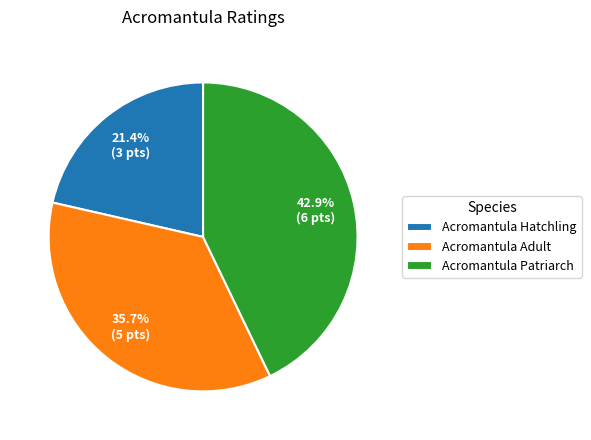

Rank the categories by value from lowest to highest.

Acromantula Hatchling, Acromantula Adult, Acromantula Patriarch